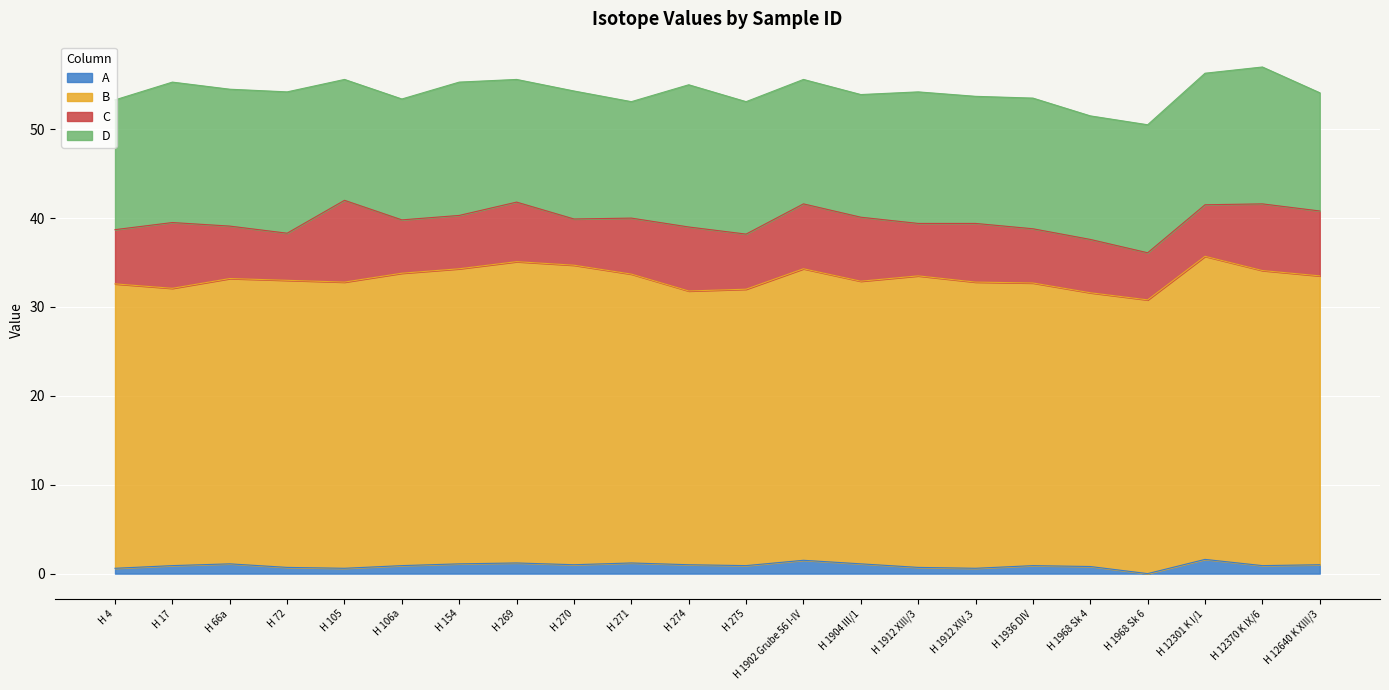

Rank the series by their maximum value, from lowest to highest.

A, C, D, B